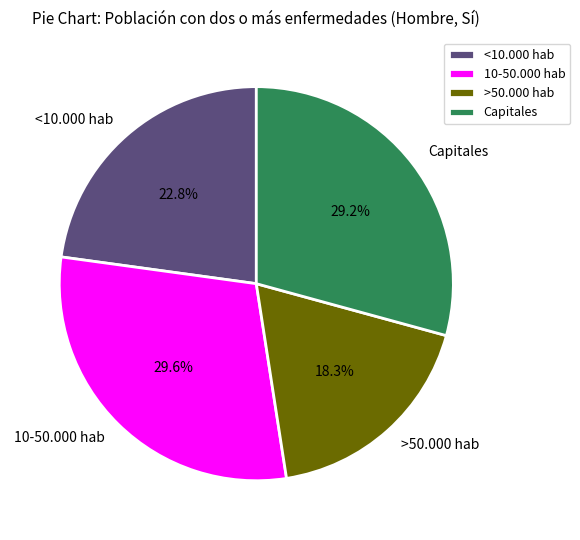

Which has a higher value, 10-50.000 hab or >50.000 hab?

10-50.000 hab